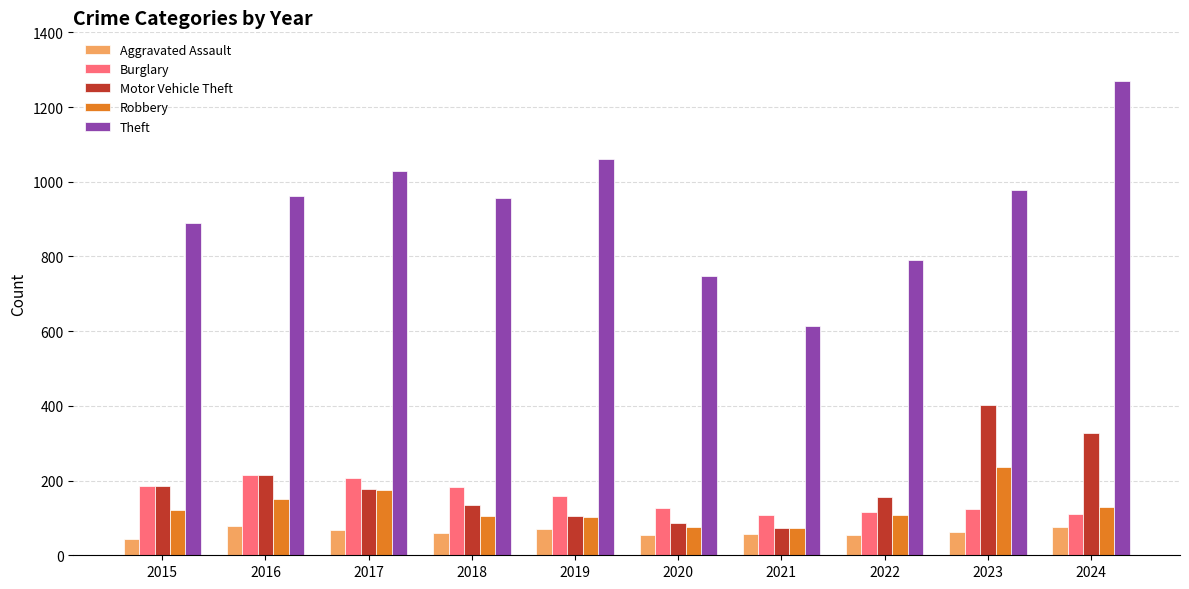

Which category has the lowest value in the Theft series?

2021